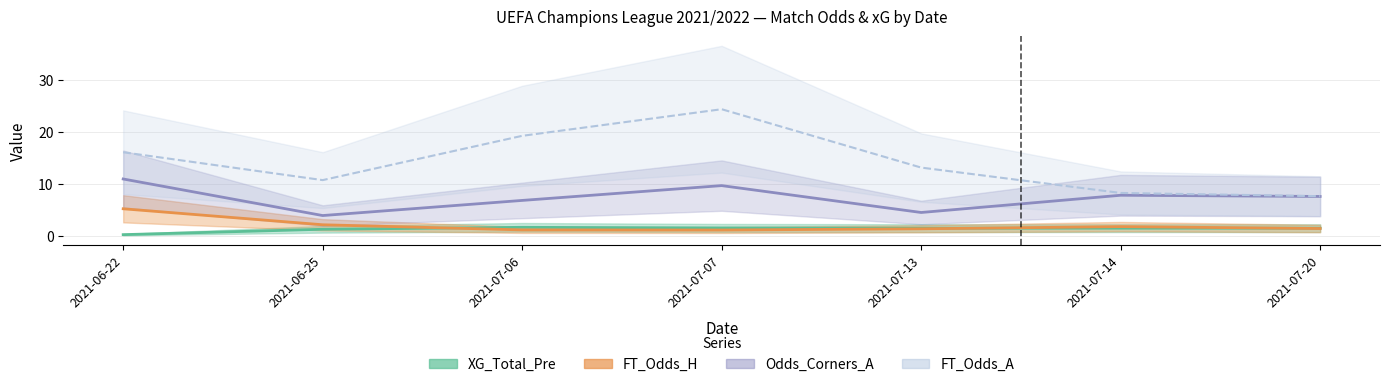

Where is Odds_Corners_A nearest to the value 7?

2021-07-06